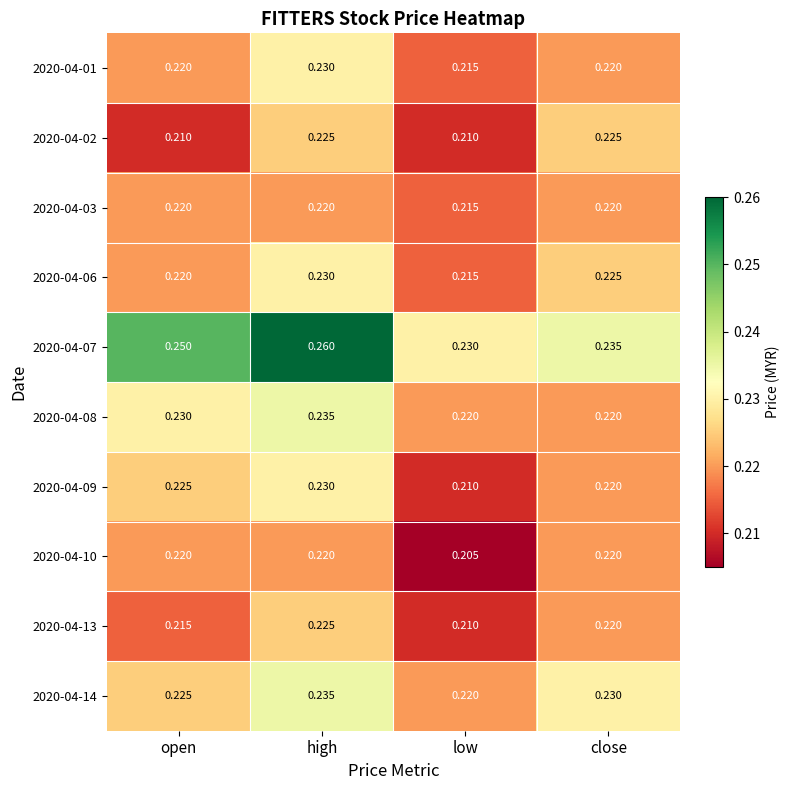

Which category has the lowest value across all series?

low